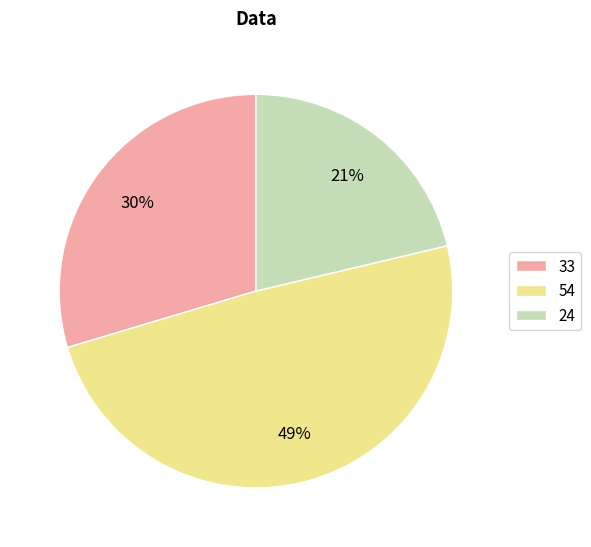

The 33 slice represents 30% of the pie. True or false?

True